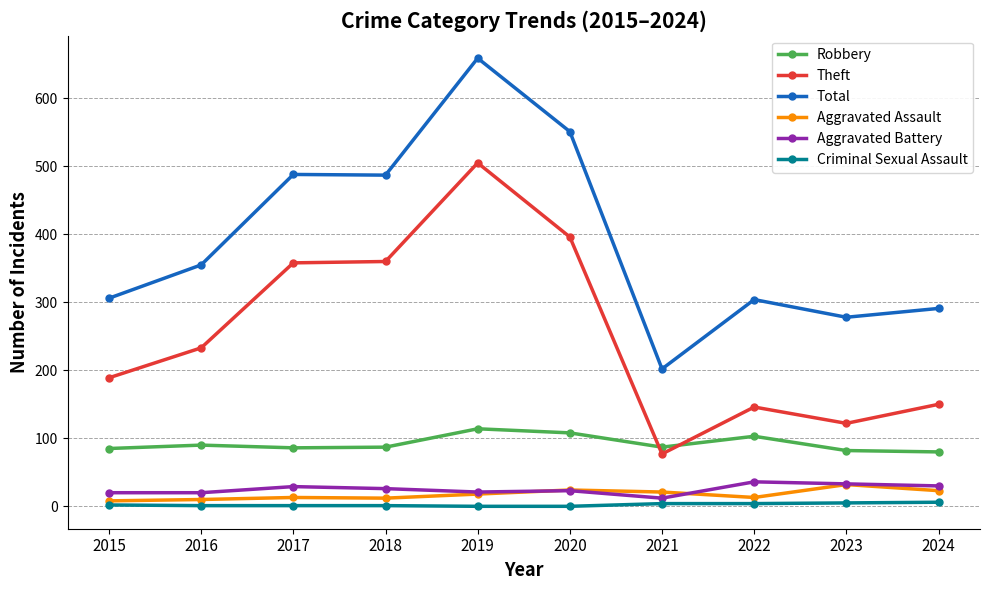

True or false: Total has a value of 551 at 2020.

True